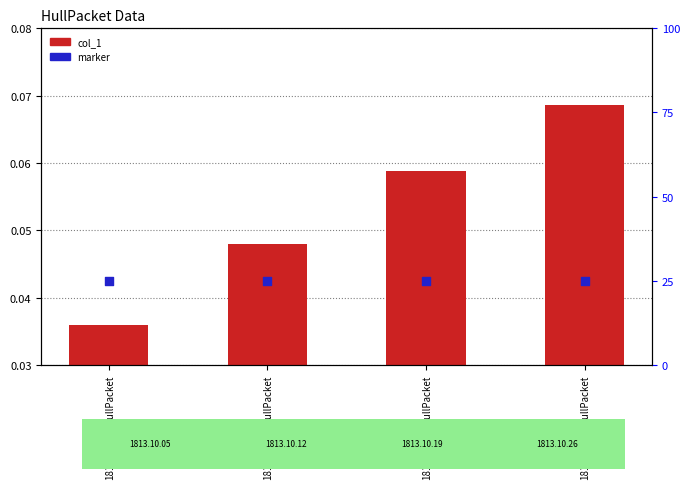

Which series has the widest spread of Y values?

col_1